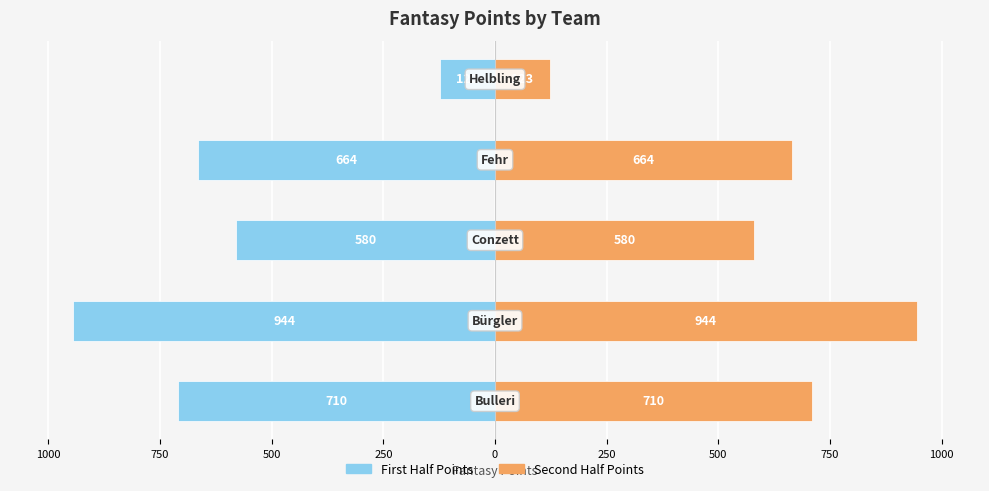

What is the value of the First Half Points bar at the 2nd from the left?

-944.0